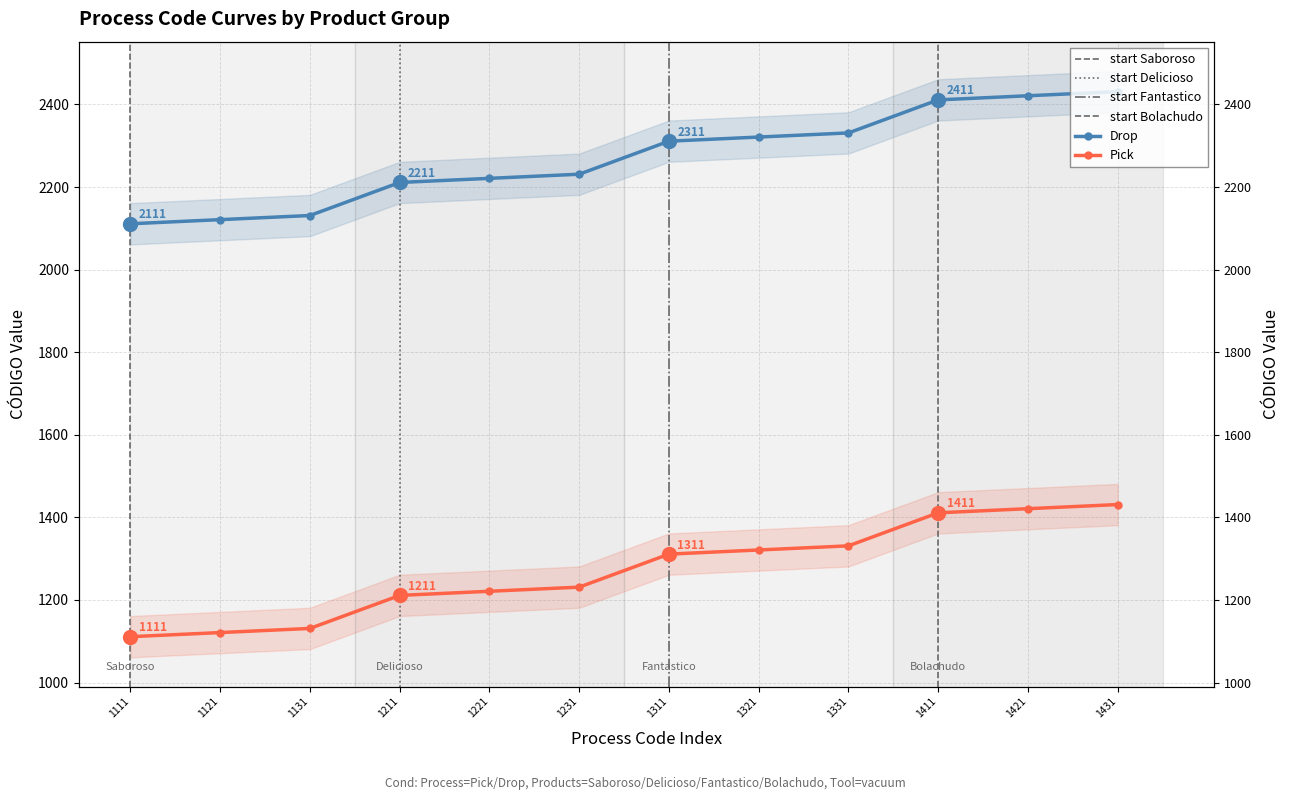

True or false: Pick has a value of 3720 at 1211.

False